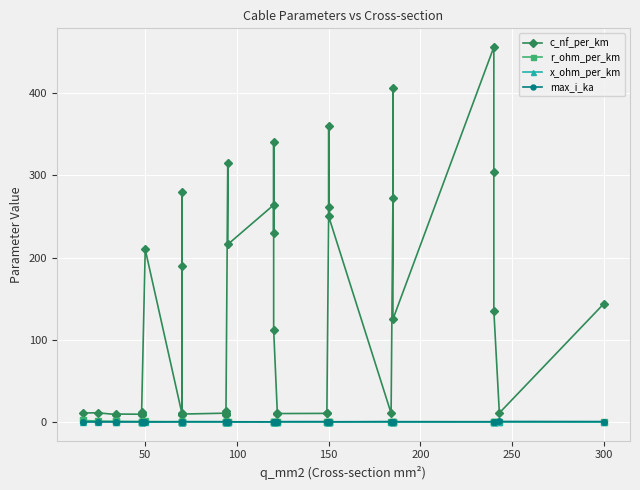

Rank the series at 150 from highest to lowest value.

c_nf_per_km, max_i_ka, r_ohm_per_km, x_ohm_per_km